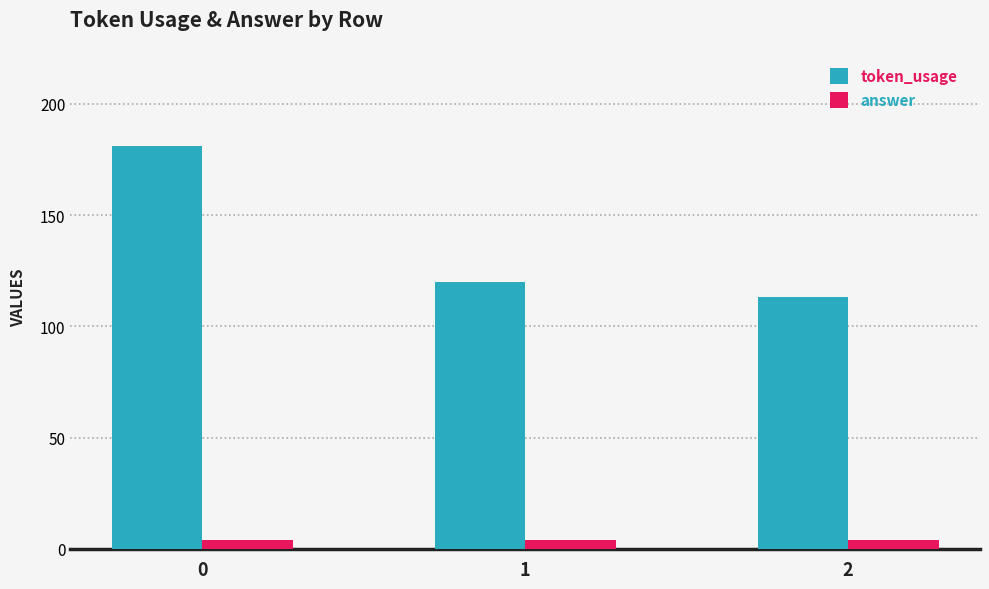

How many bars are there in each group?

2